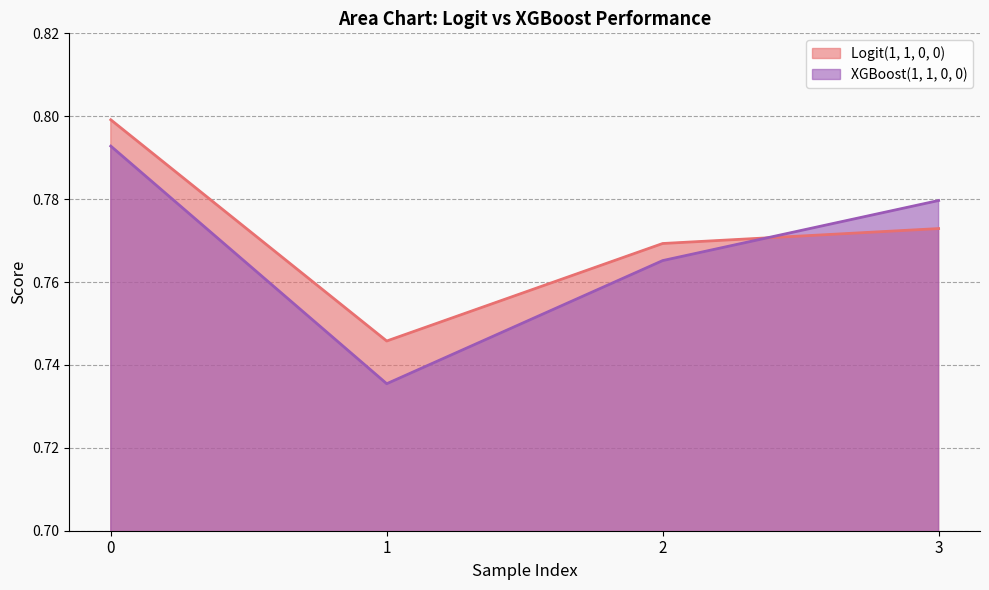

Which series changed the most between 1 and 2?

XGBoost(1, 1, 0, 0)